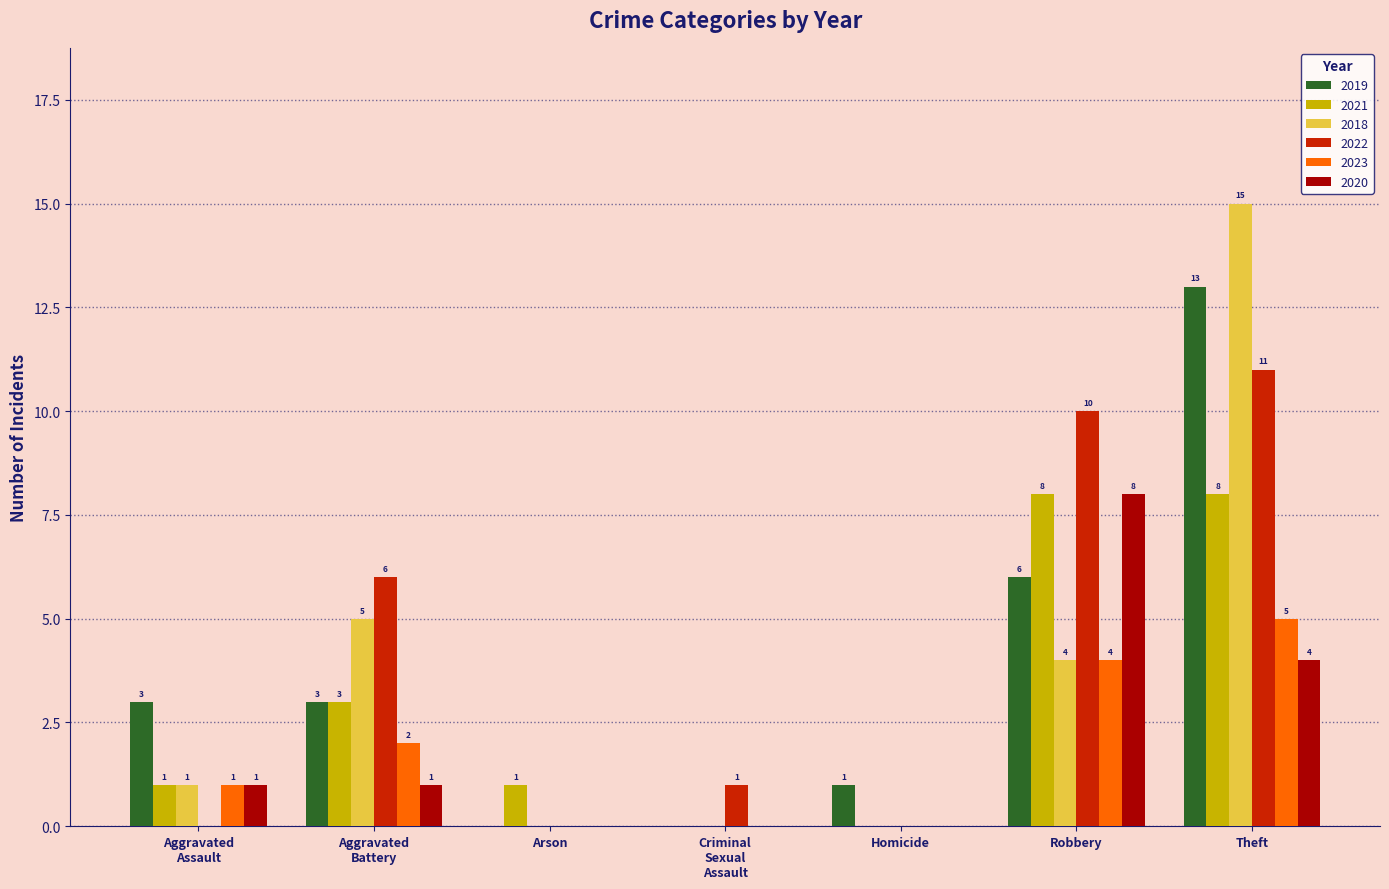

What are all the series names shown in the legend?

2019, 2021, 2018, 2022, 2023, 2020